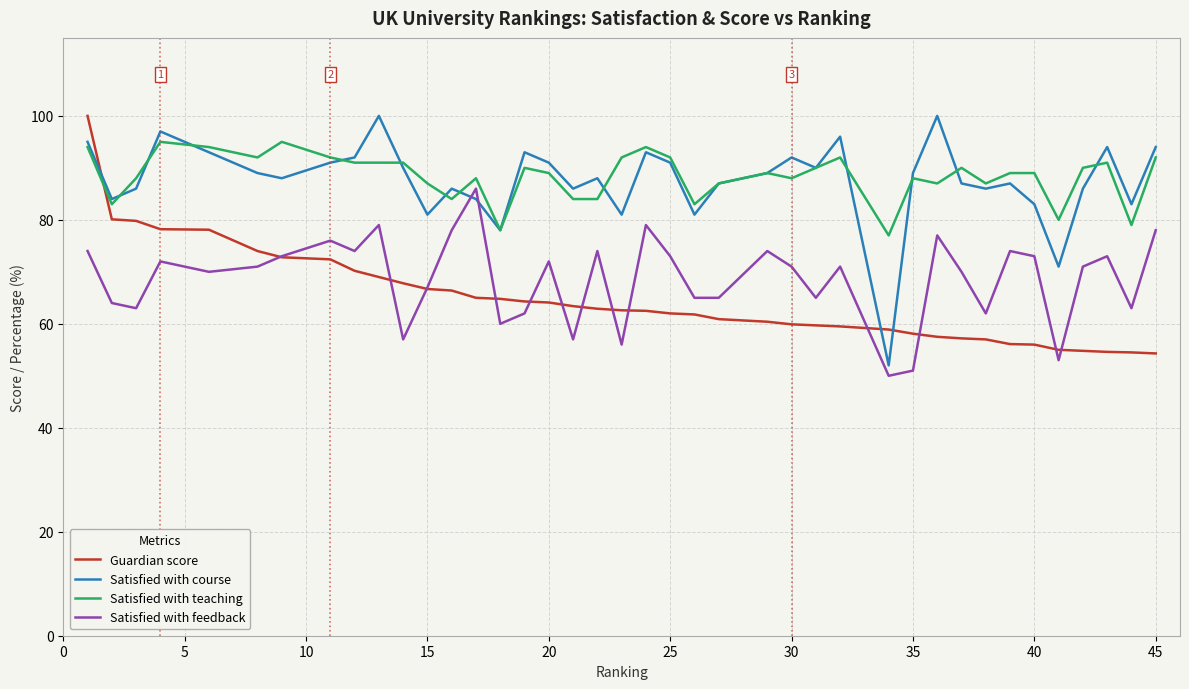

How many intersections are there between Satisfied with teaching and Guardian score?

1